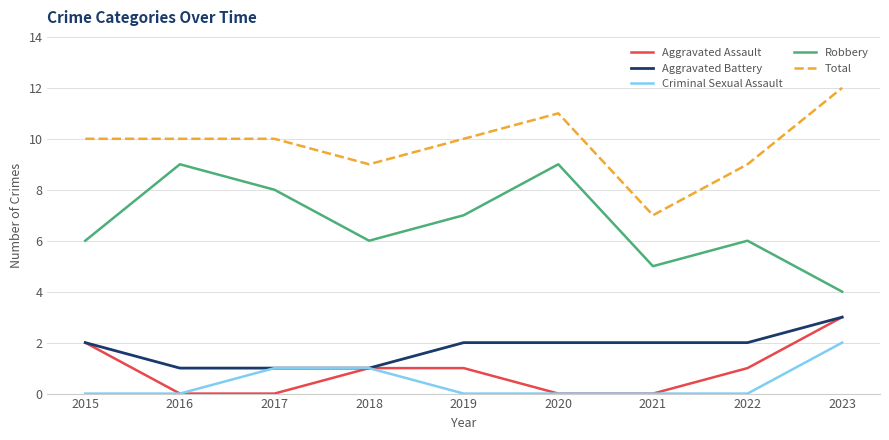

What is the difference between the maximum and minimum values in the Criminal Sexual Assault series?

2